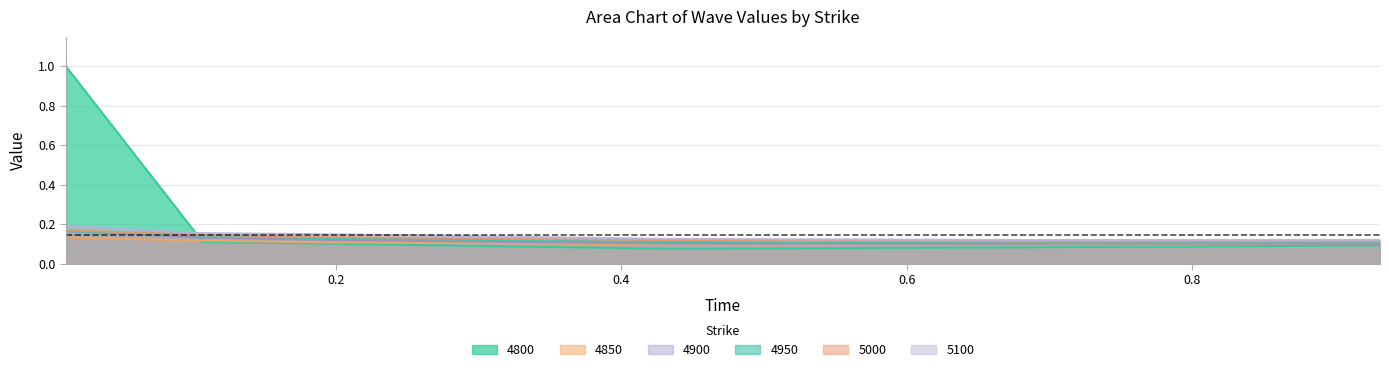

What is the average value of the 4950 series?

0.1